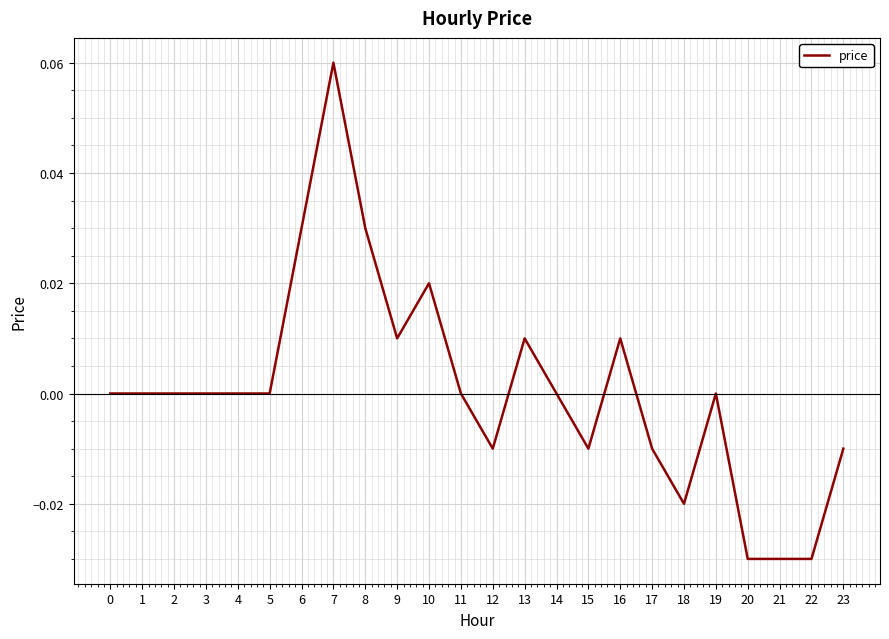

Which label corresponds to the largest value in the chart?

7